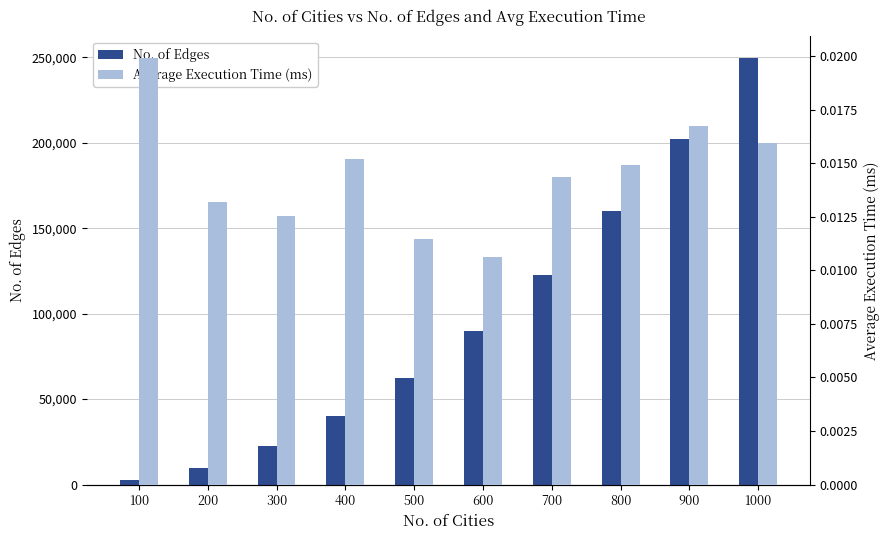

List the series in order of their overall mean, highest first.

No. of Edges, Average Execution Time (ms)